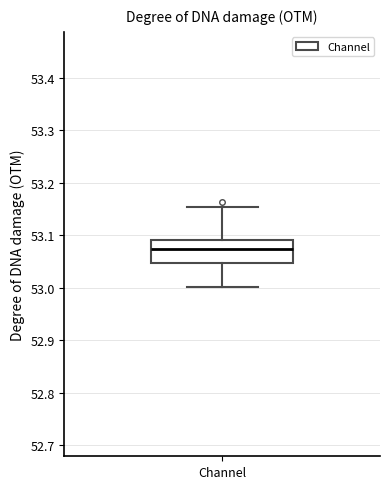

Where does the upper whisker of the box for Channel end on the y-axis? The values are not printed on the chart, so give them approximately, as read against the axis.

53.15